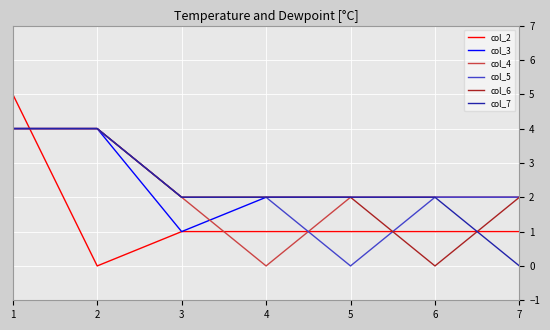

What is the sum of the col_6 values at 2 and 6?

4